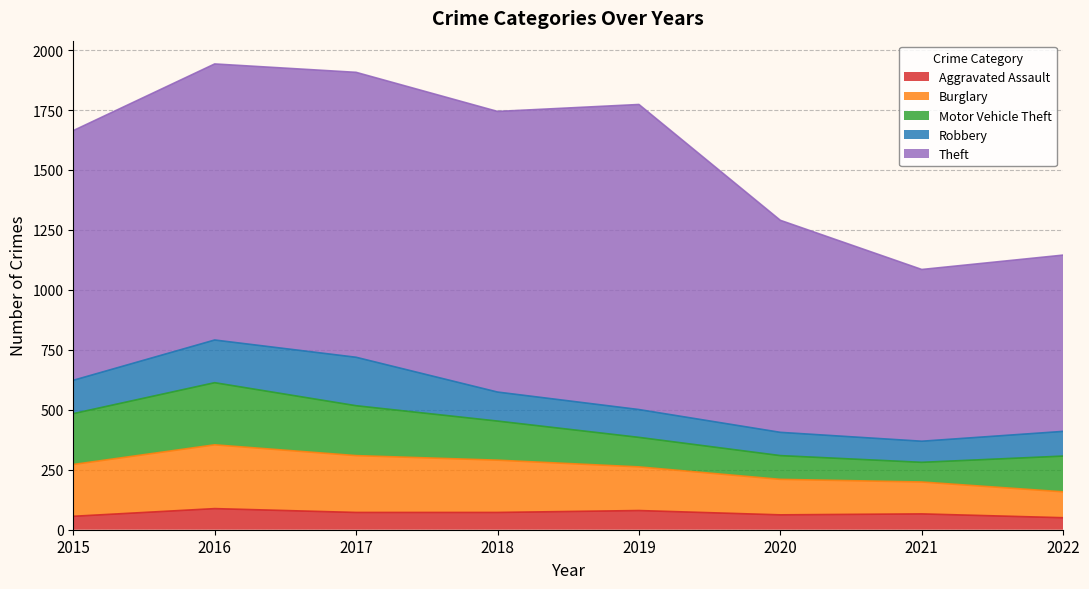

What is the smallest value displayed?

50